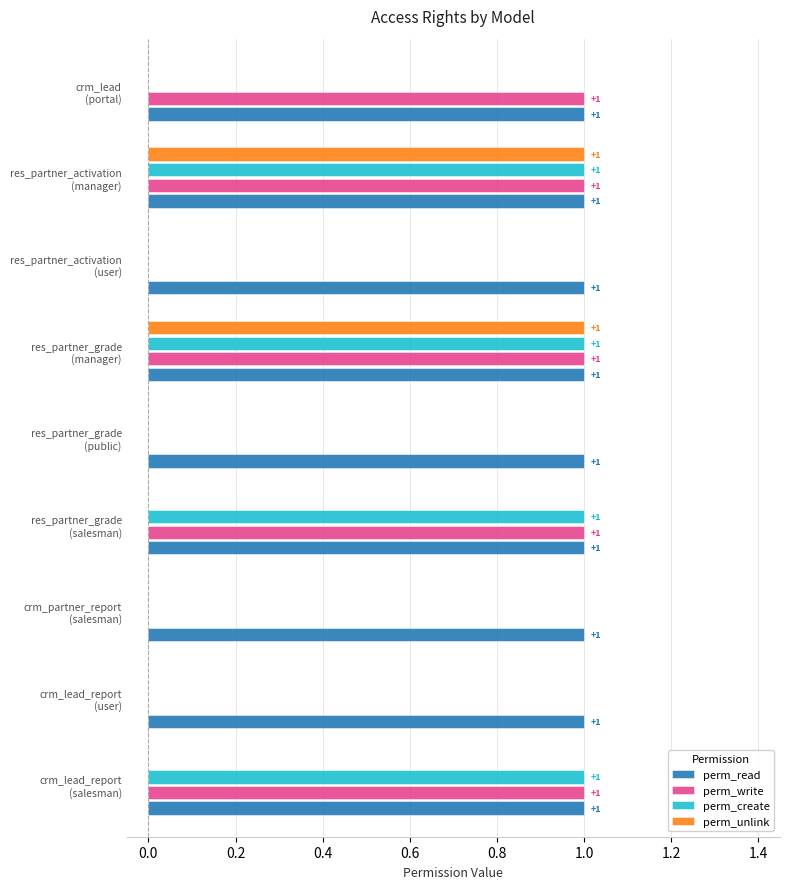

What is the sum of all perm_read values?

9